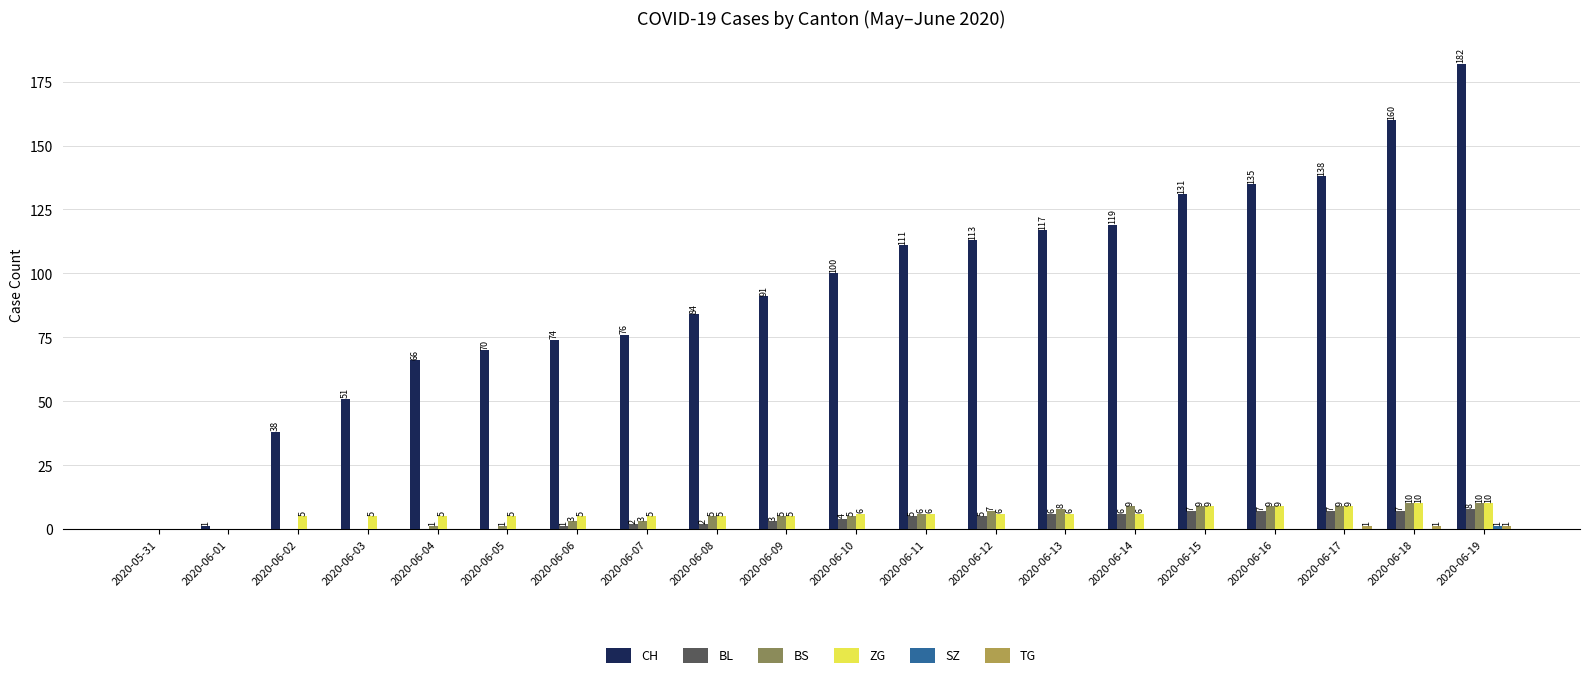

What is the highest value of the ZG series?

10